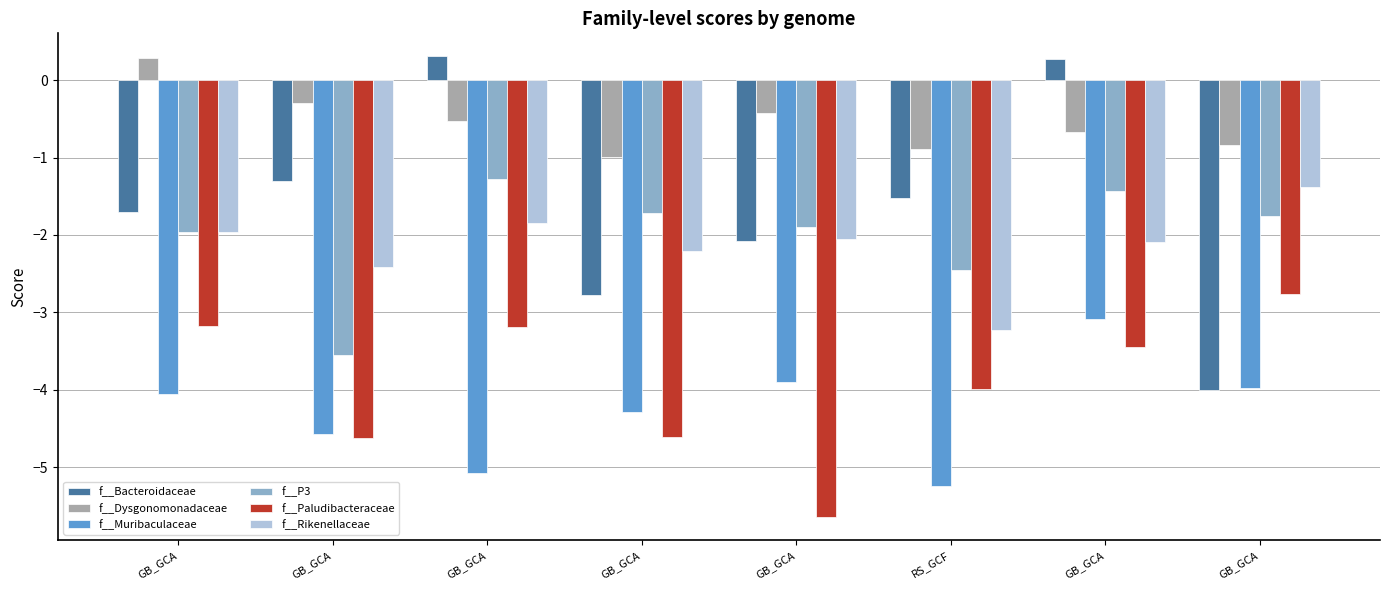

What is the sum of all f__Paludibacteraceae values?

-31.4